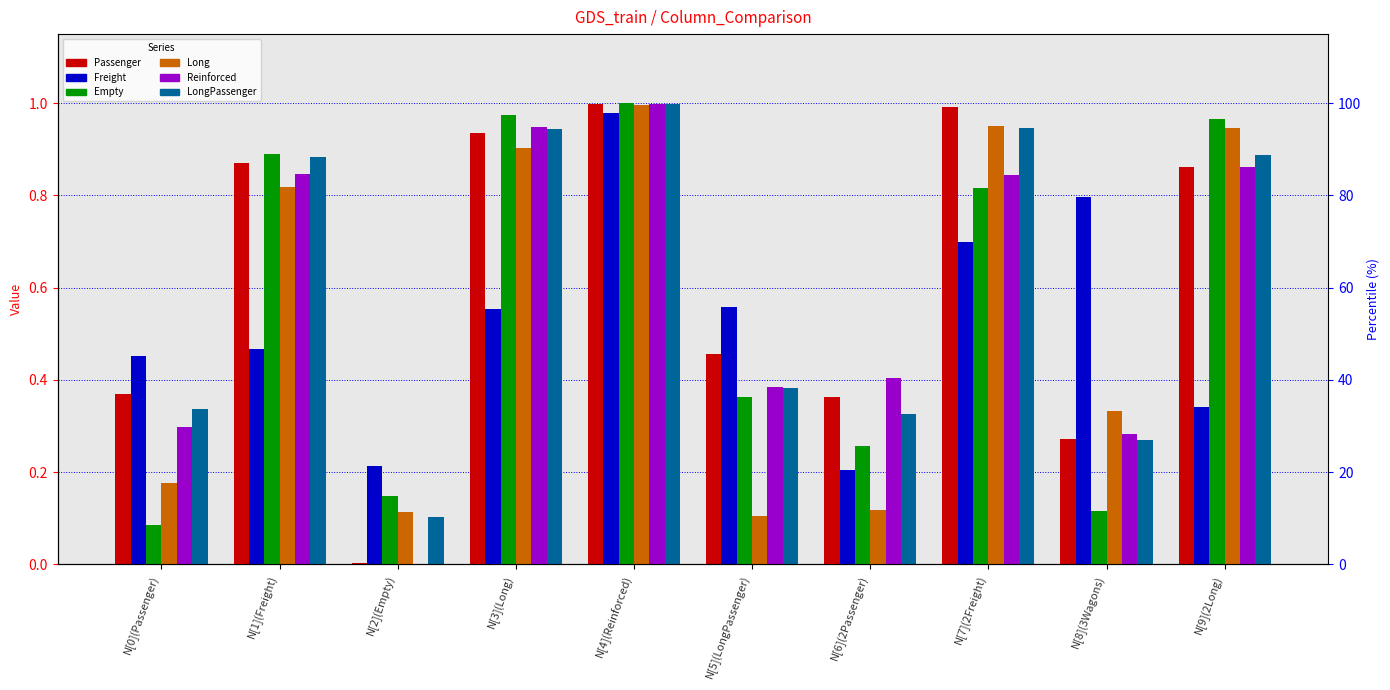

Which series changed the most between N[0](Passenger) and N[3](Long)?

Empty